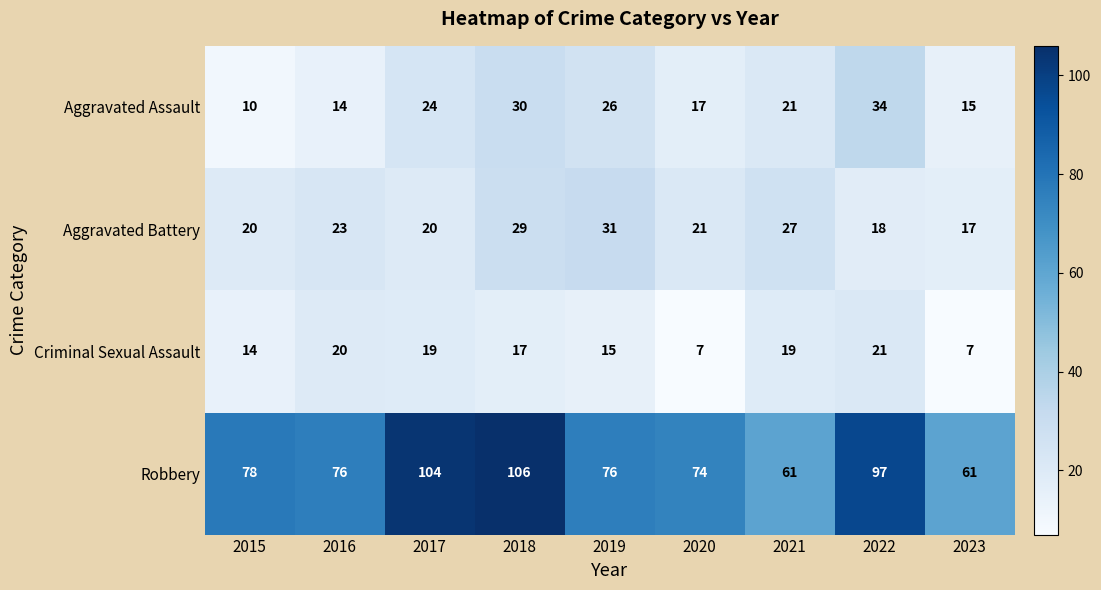

At how many categories does at least one series exceed 31?

9